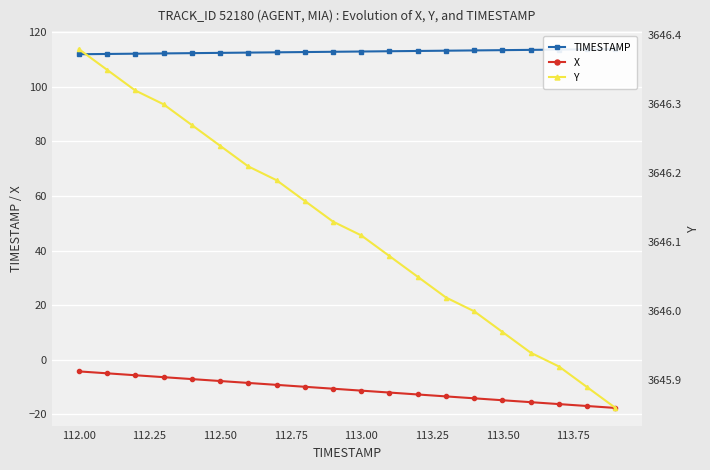

What are all the series names shown in the legend?

TIMESTAMP, X, Y